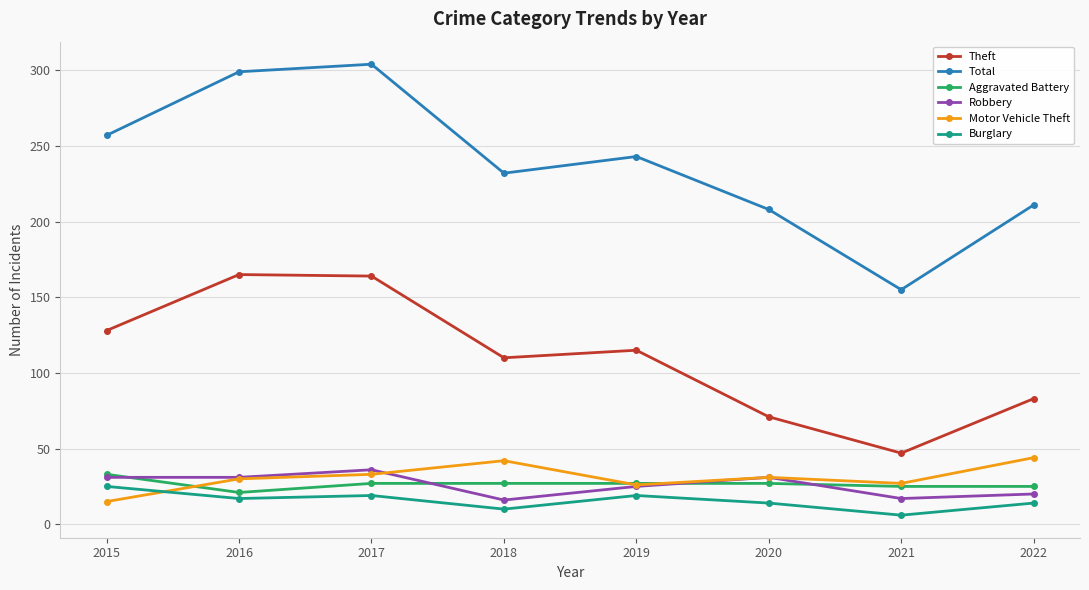

True or false: Theft and Aggravated Battery cross at least once.

False